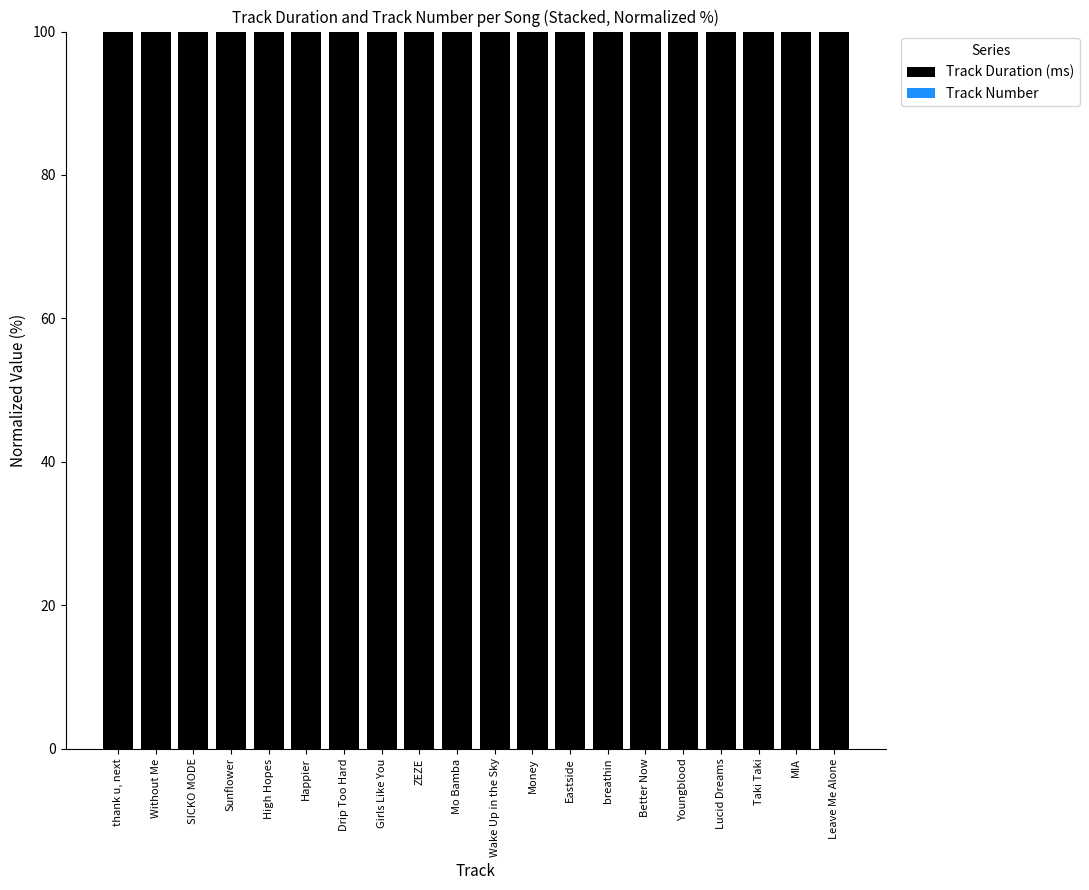

Is it true that Track Duration (ms) equals 100.0 at ZEZE?

True